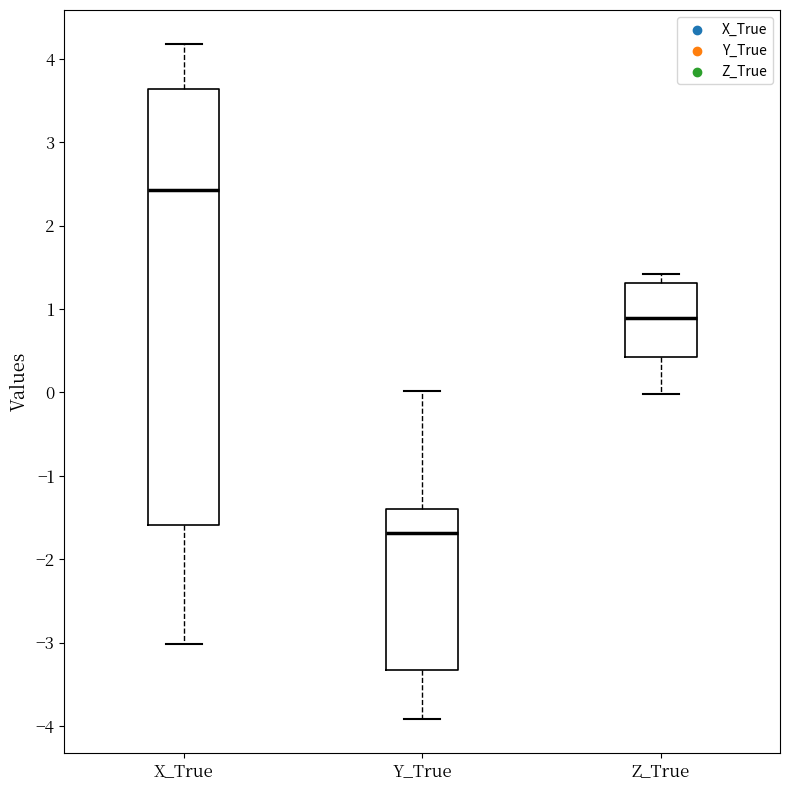

Which box is the tallest, from its lower edge to its upper edge?

X_True